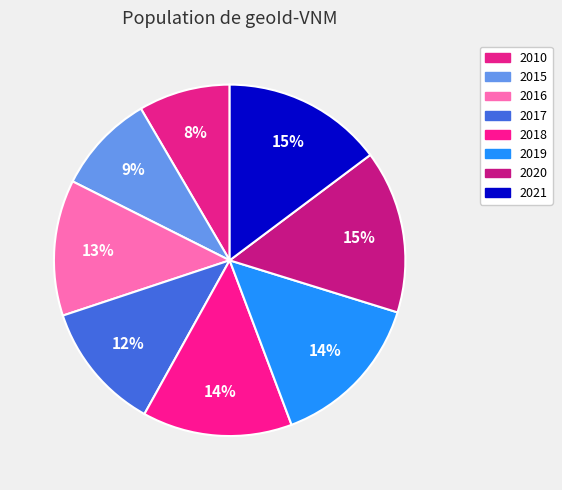

To the nearest percent, what percentage of the pie is 2015?

9%